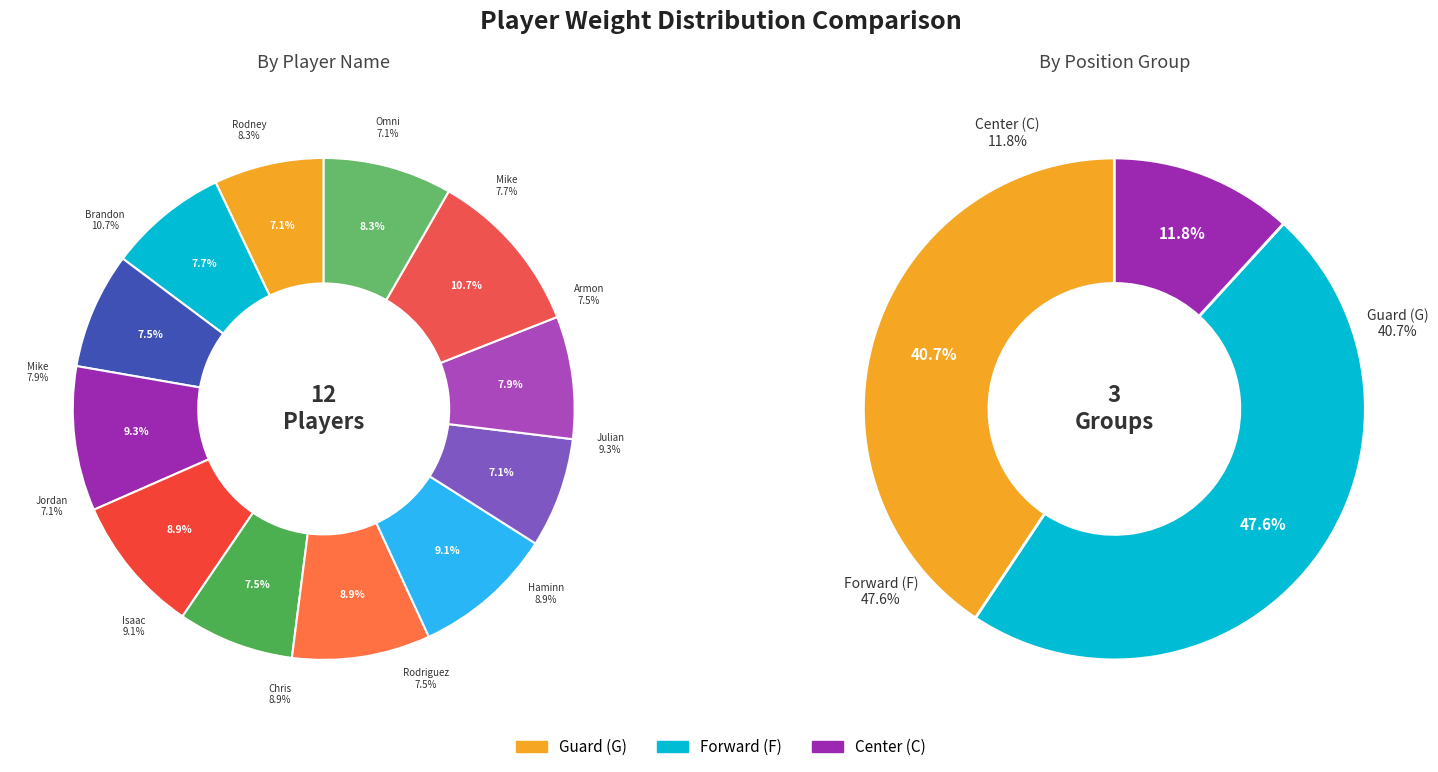

To the nearest percent, what percentage of the pie is Haminn Quaintance?

9%